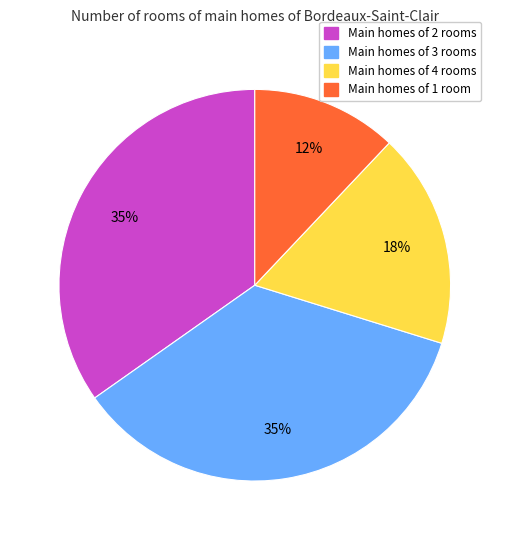

To the nearest percent, what is the difference between the largest and smallest slice percentages?

23%